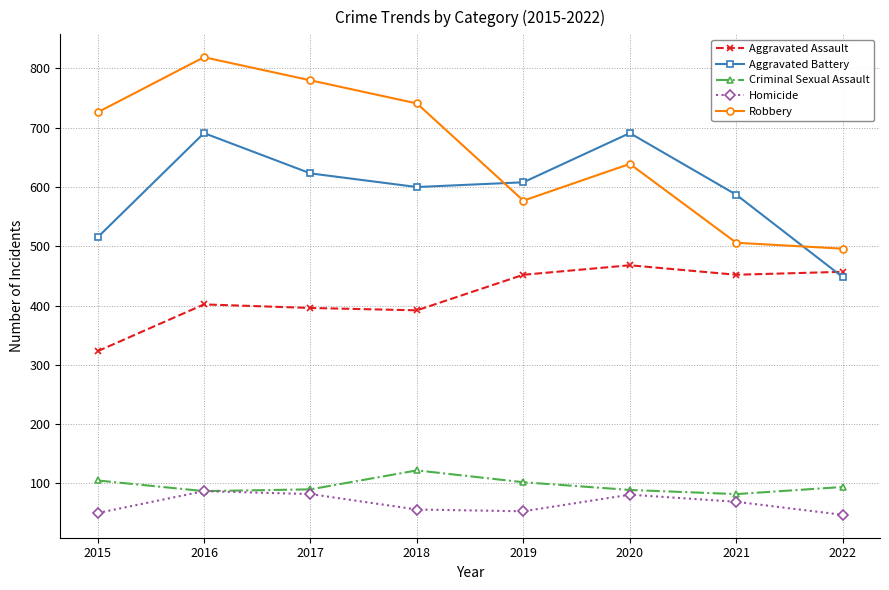

Which series changed the most between 2019 and 2020?

Aggravated Battery